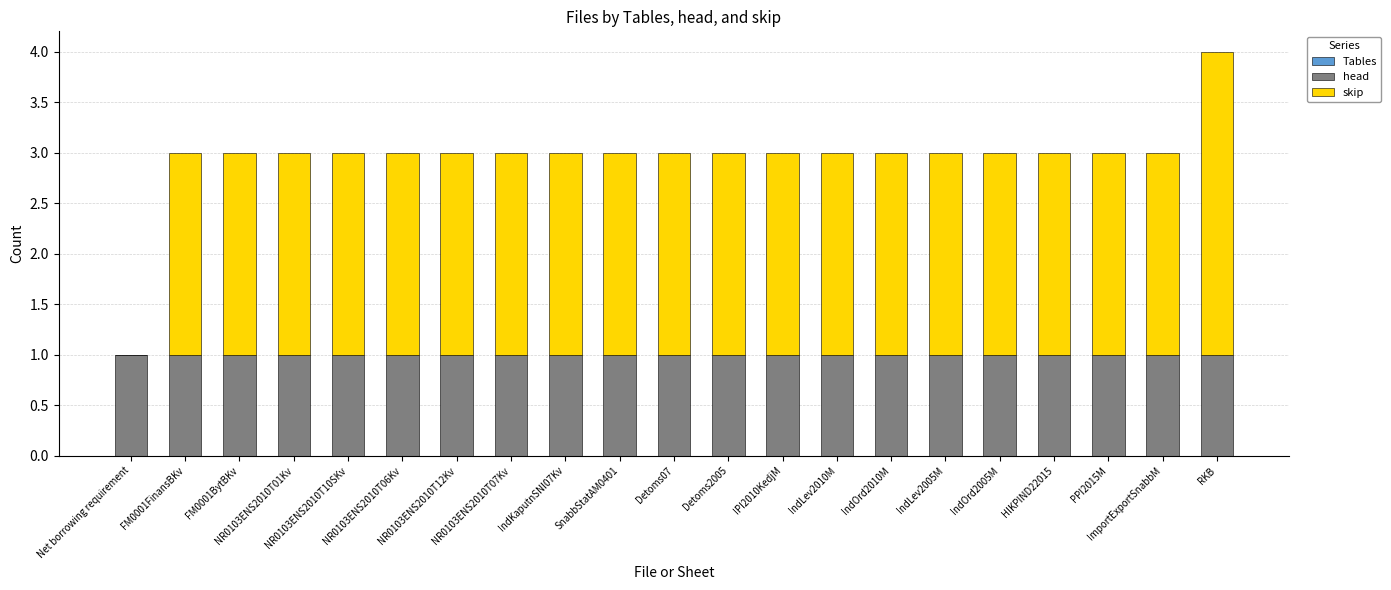

What is the sum of all head values?

21